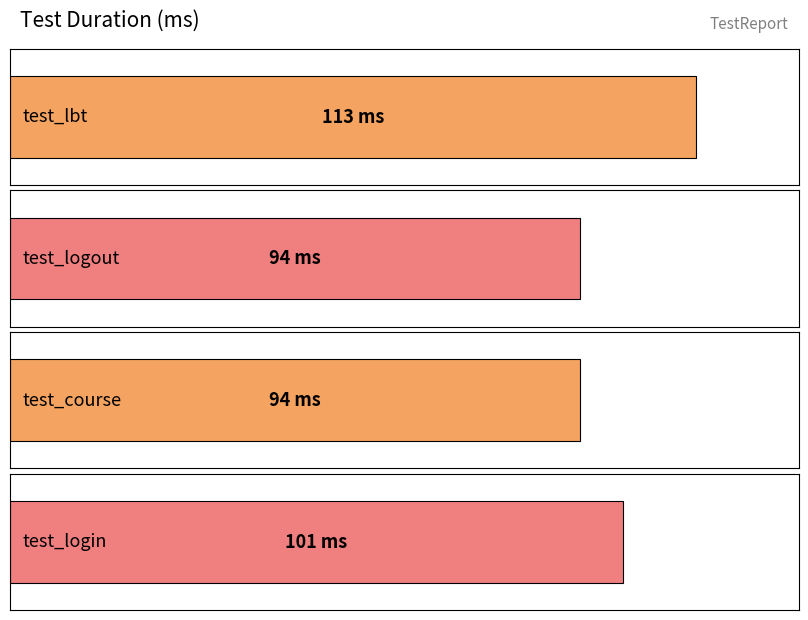

Between test_lbt and test_logout, which is larger?

test_lbt